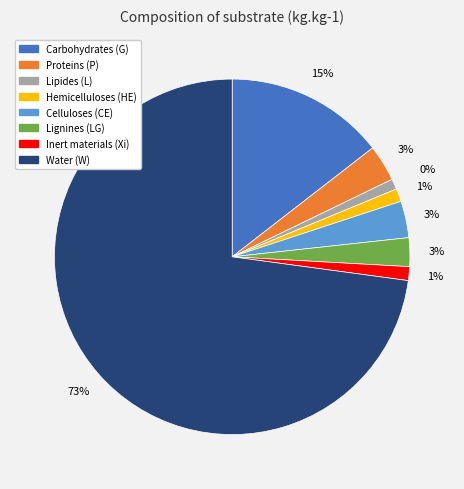

How many segments does this pie chart have?

8